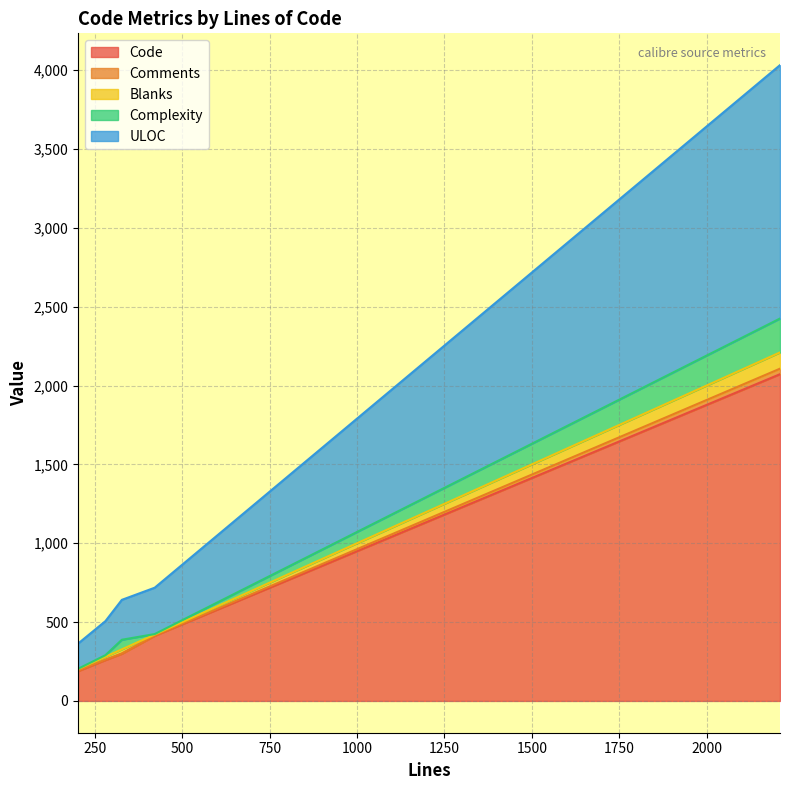

List the labels in order of Comments value, smallest first.

280, 202, 421, 327, 2210